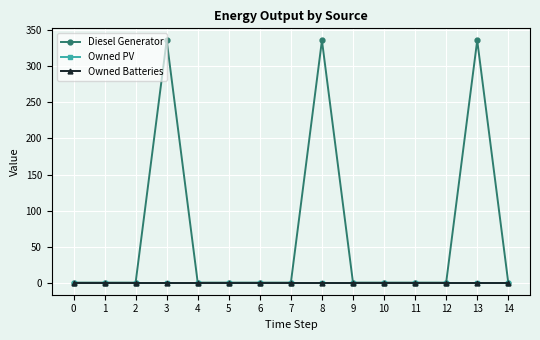

How many lines are shown in the chart?

3